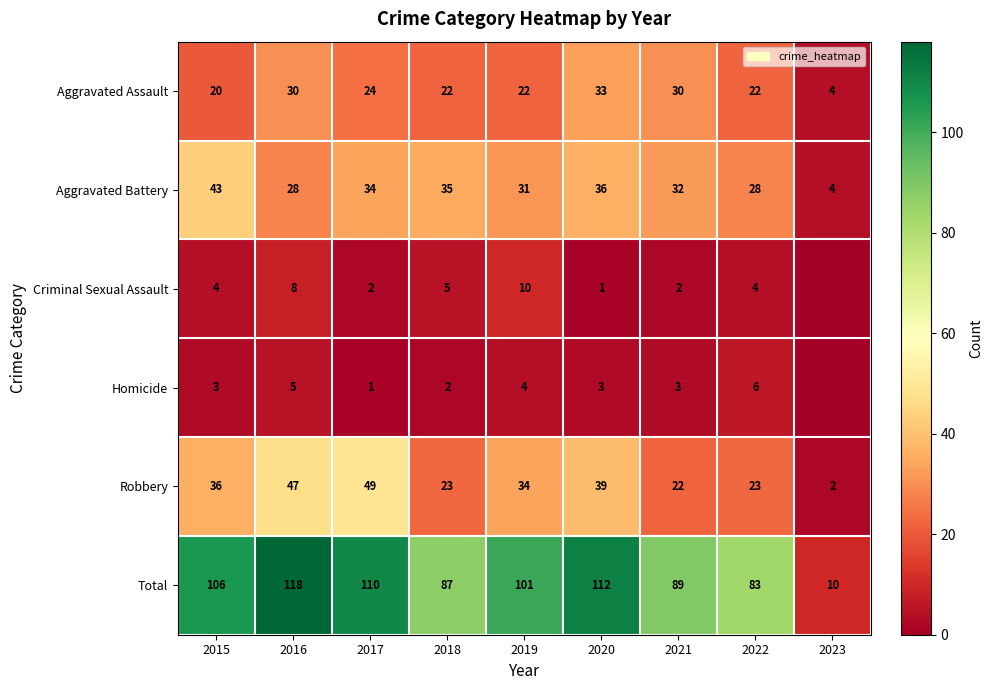

Rank the categories by Total value from lowest to highest.

2023, 2022, 2018, 2021, 2019, 2015, 2017, 2020, 2016